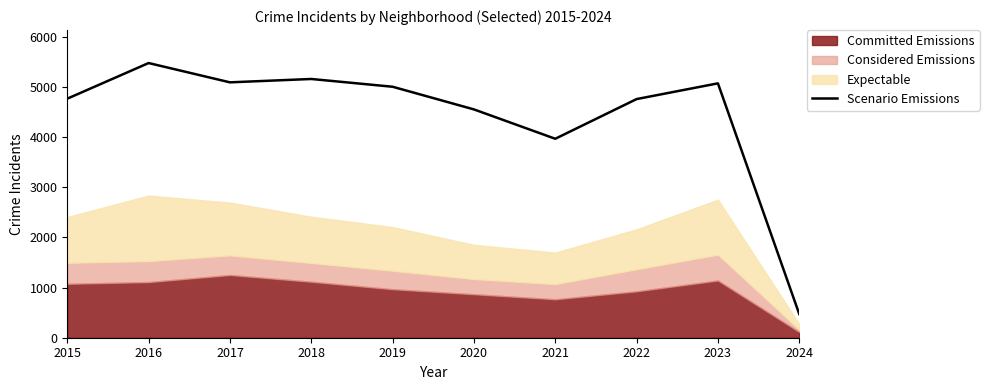

Where is the first local maximum?

2016